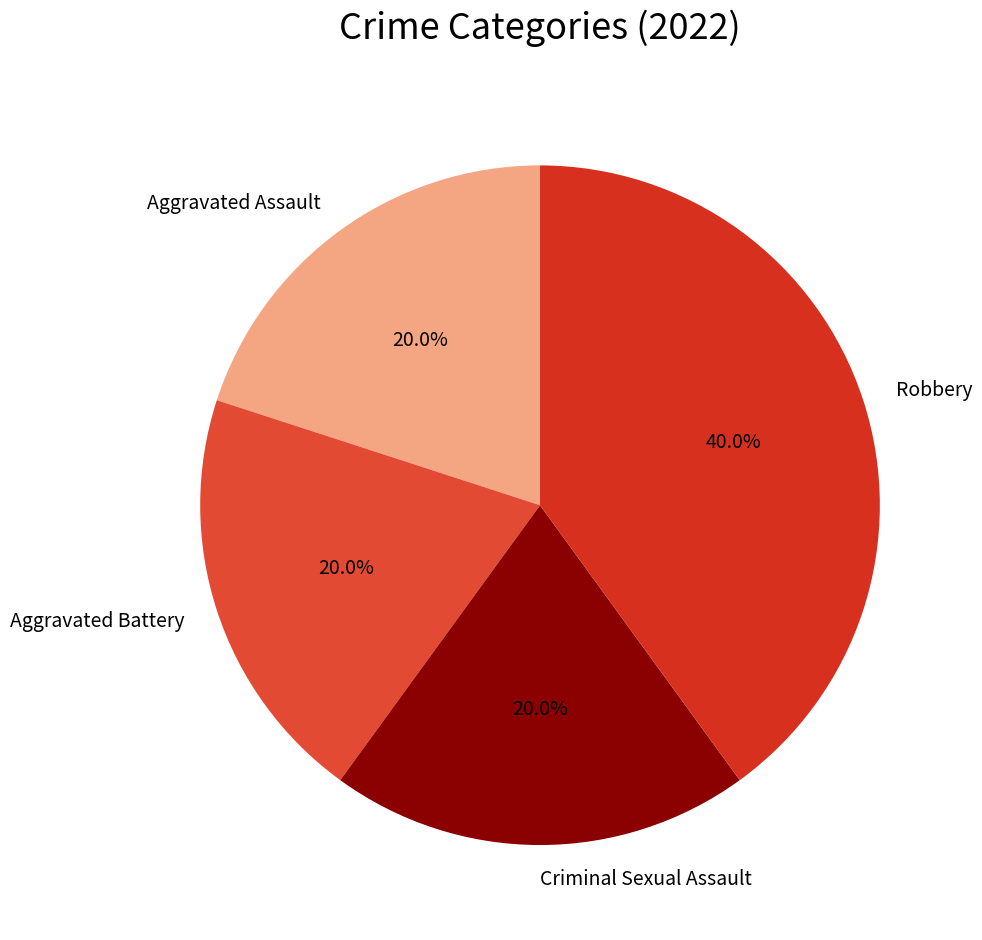

What portion of the pie excludes Robbery?

60.0%